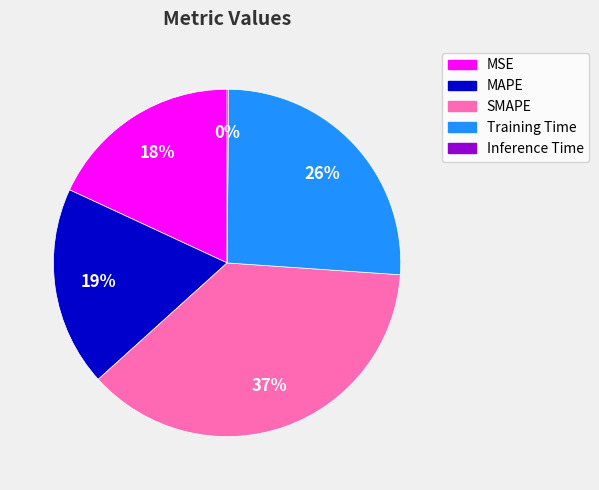

What is the largest slice in the pie chart?

SMAPE